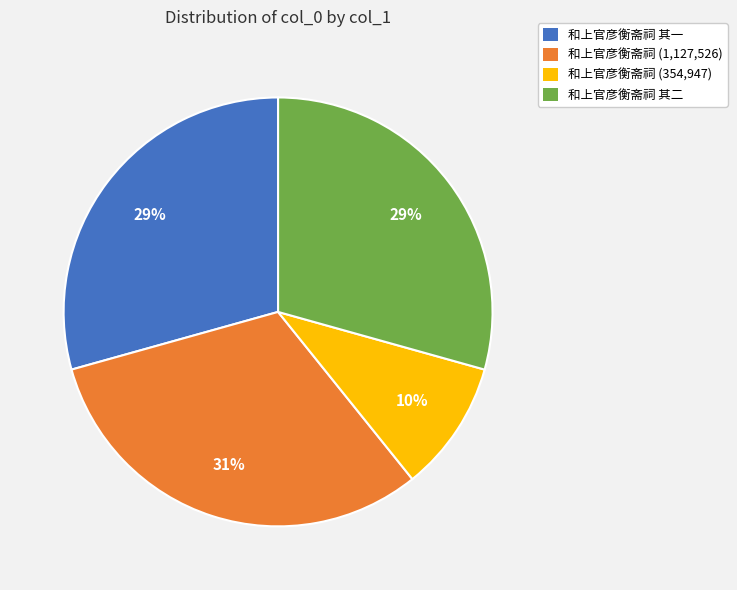

Count the number of slices in the pie.

4